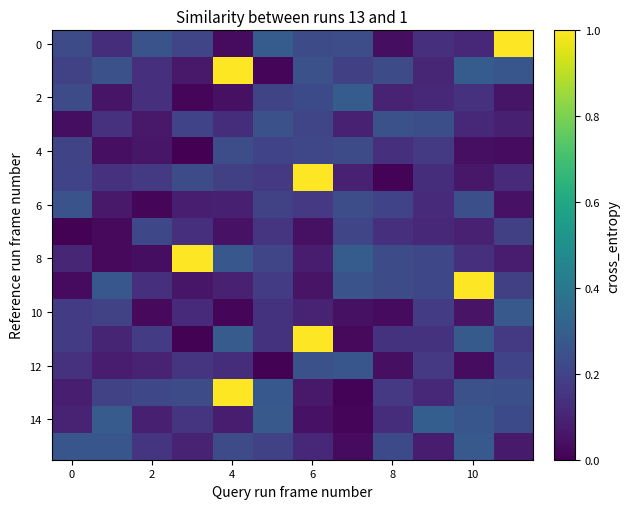

Which series has the largest range (max minus min)?

8